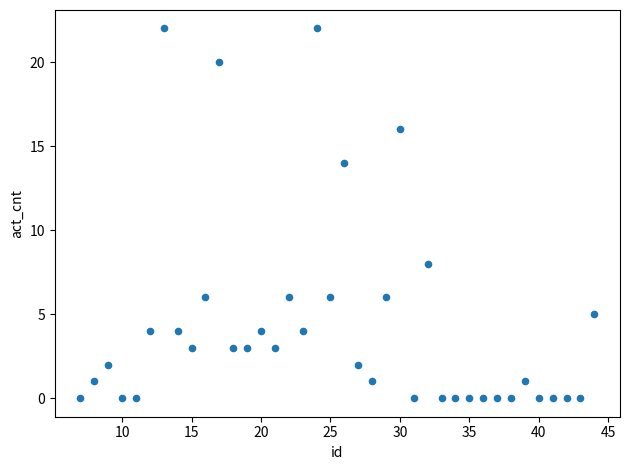

What is the range of Y values (max minus min)?

22